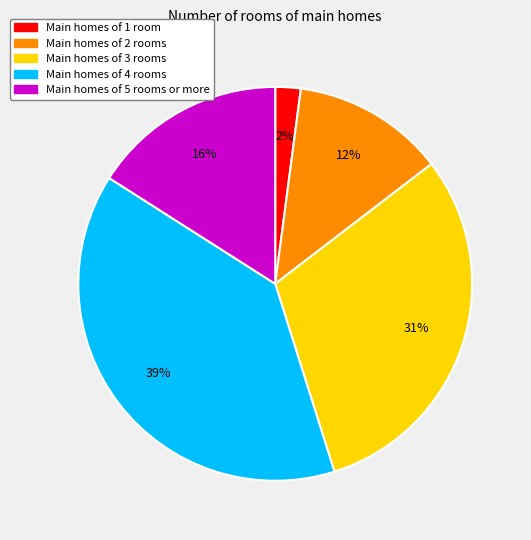

Is there any slice that represents more than half of the pie?

No